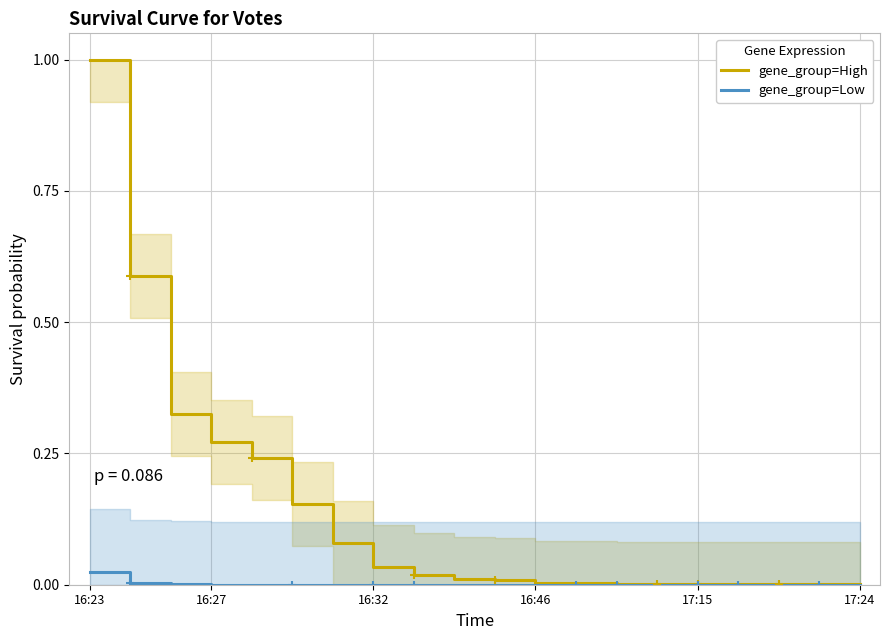

Rank the series by their maximum value, from highest to lowest.

gene_group=High, gene_group=Low